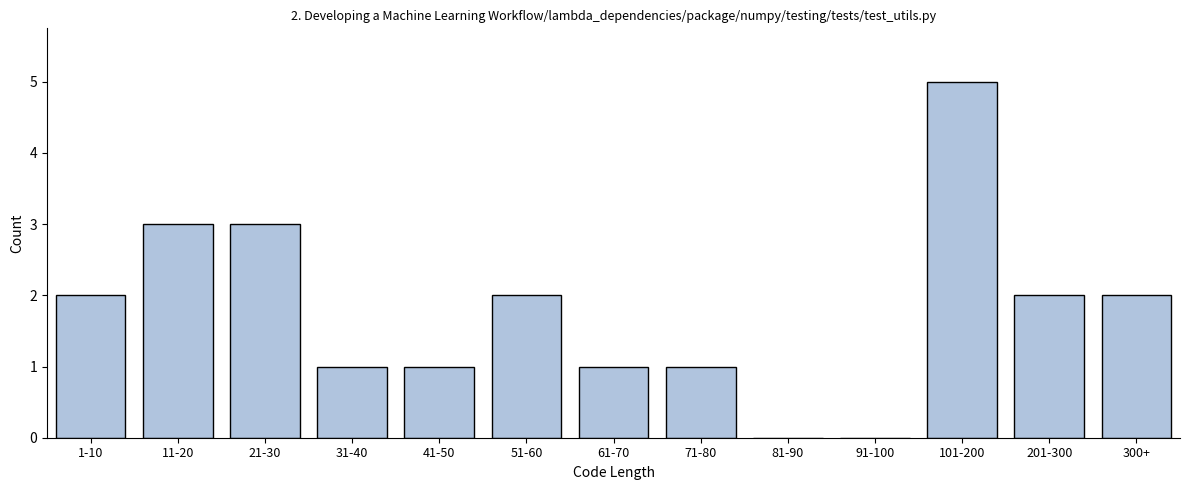

Reading left to right, transcribe all the data shown in this chart.

1-10=2	11-20=3	21-30=3	31-40=1	41-50=1	51-60=2	61-70=1	71-80=1	81-90=0	91-100=0	101-200=5	201-300=2	300+=2